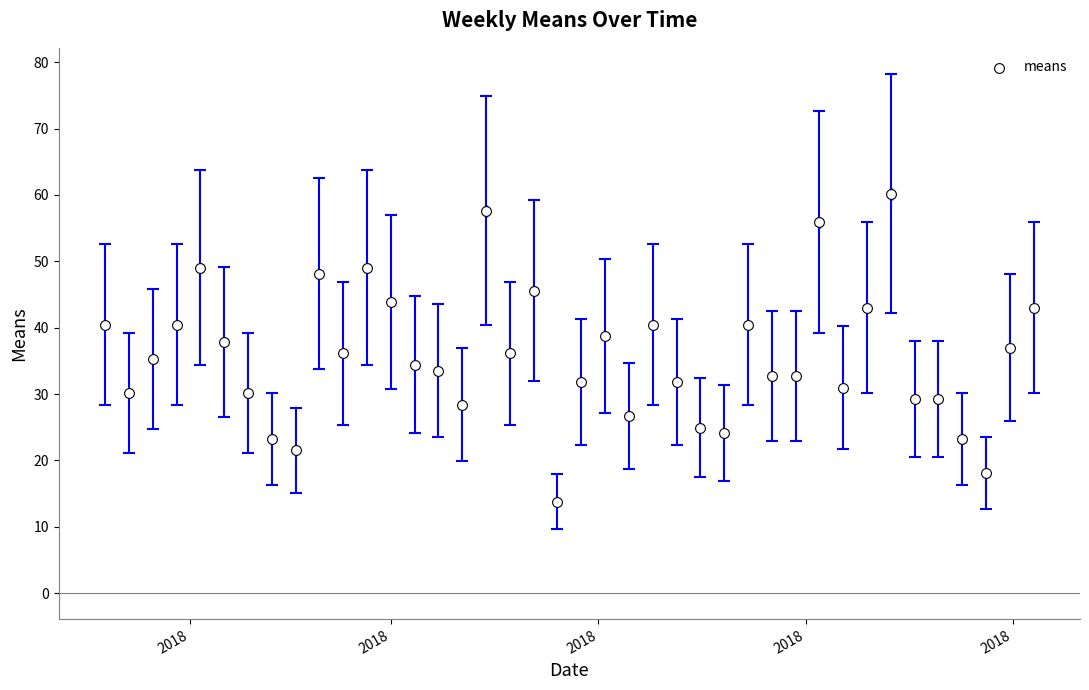

What is the range of Y values (max minus min)?

46.4